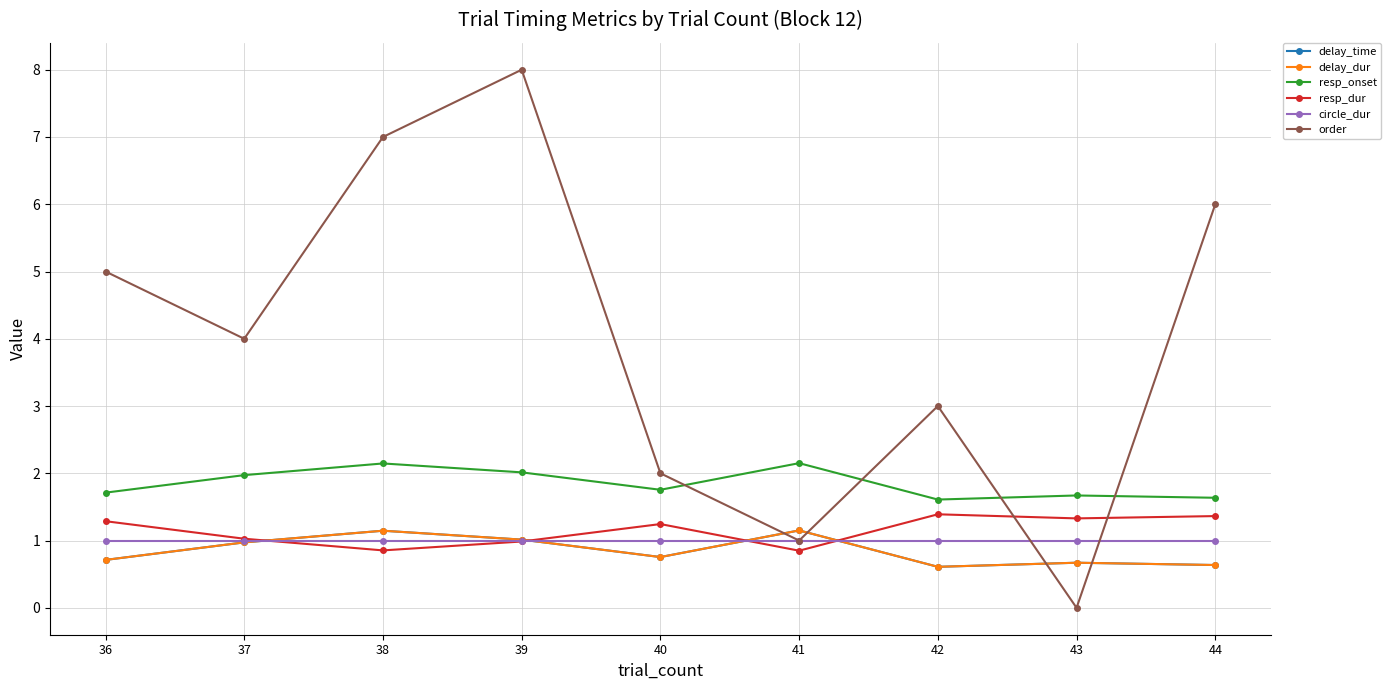

At which category does resp_onset reach its first local peak?

38